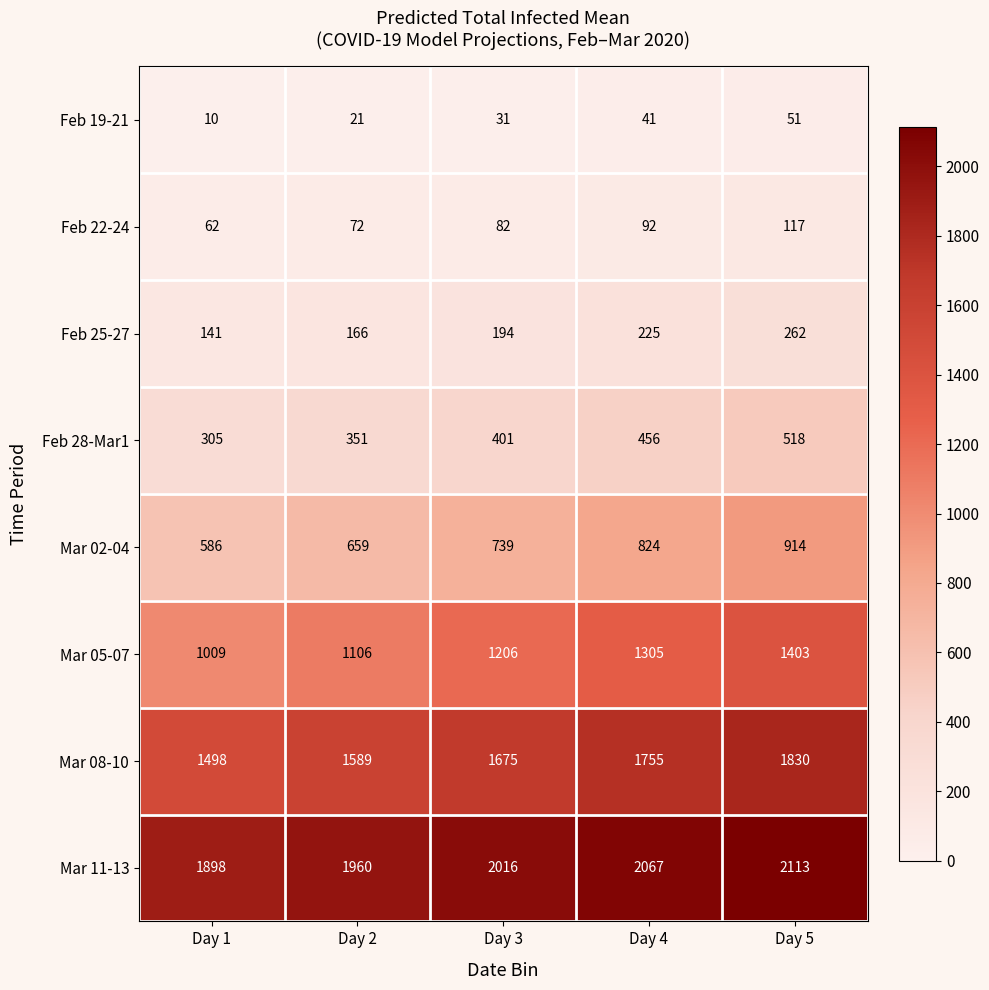

What is the difference between the Mar 05-07 values at Day 3 and Day 4?

99